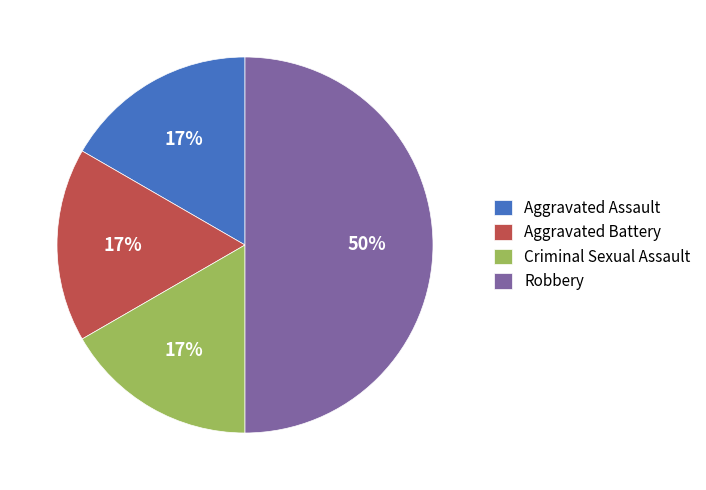

Count the number of slices in the pie.

4